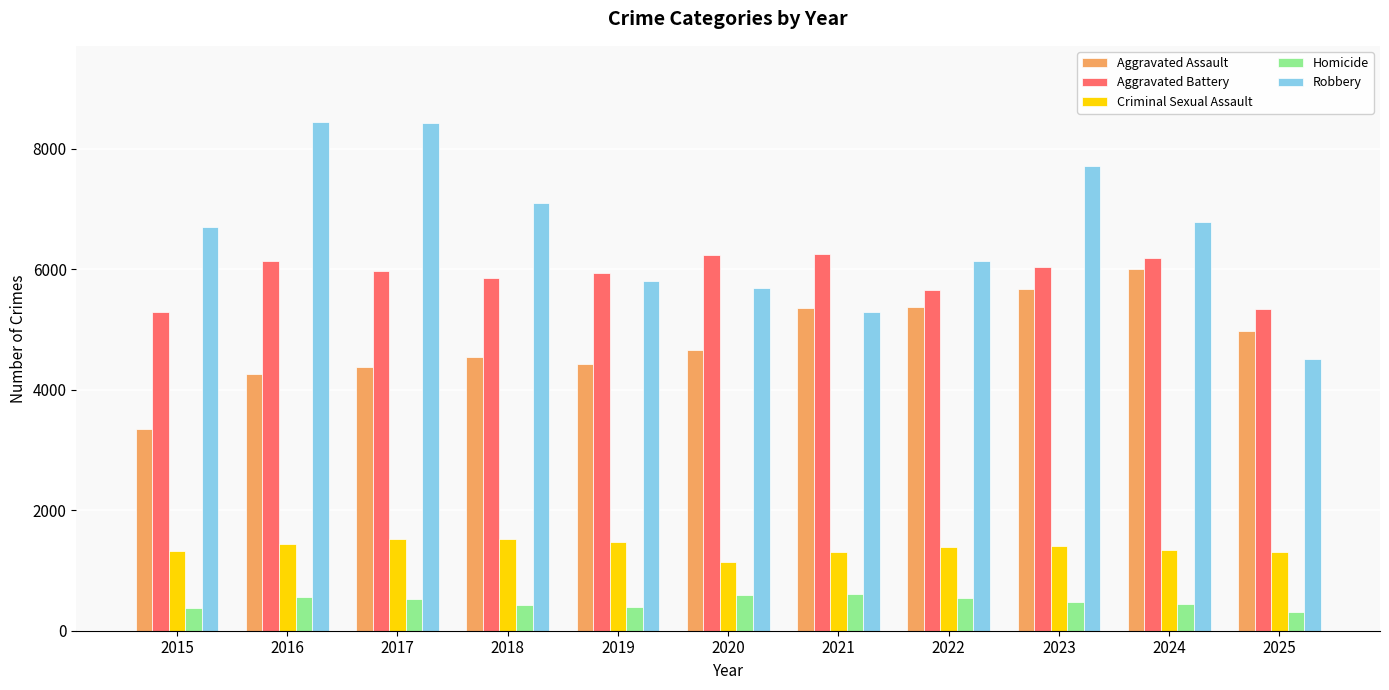

What is the average value of the Criminal Sexual Assault series?

1380